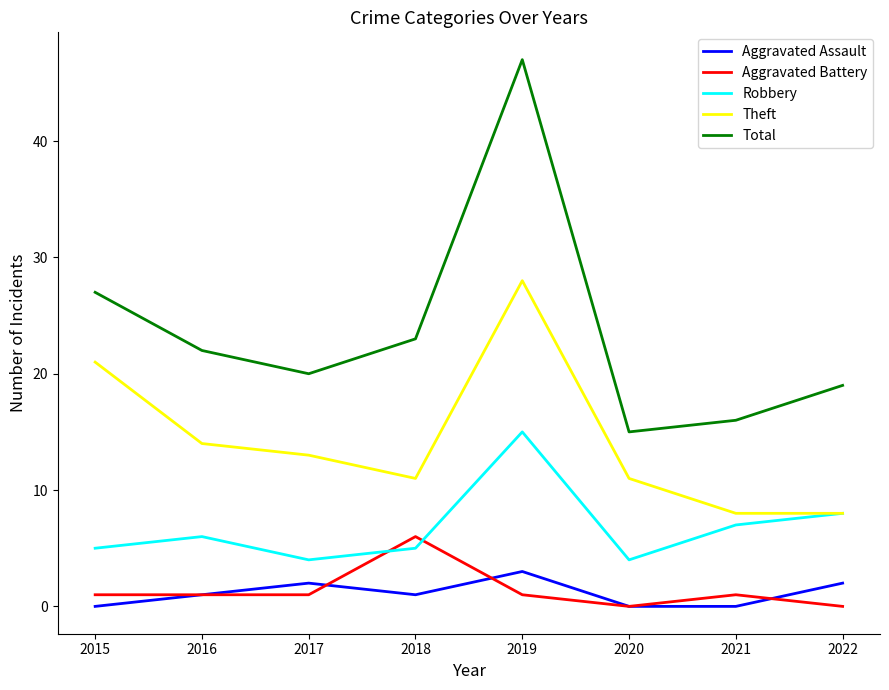

At how many categories does at least one series exceed 30?

1